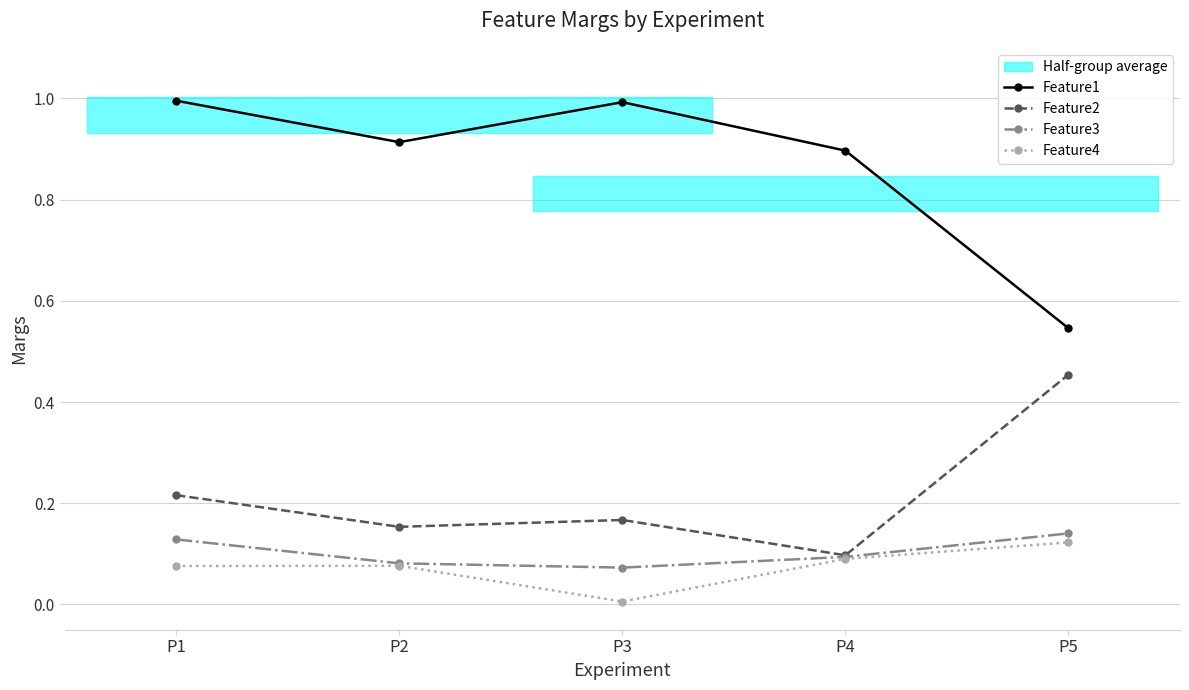

True or false: Feature4 and Feature2 intersect in this chart.

False